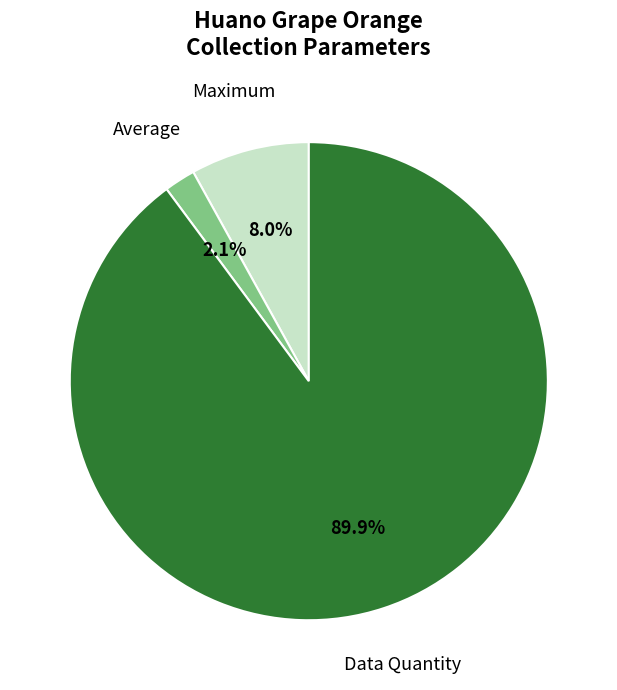

Does any single category account for the majority?

Yes